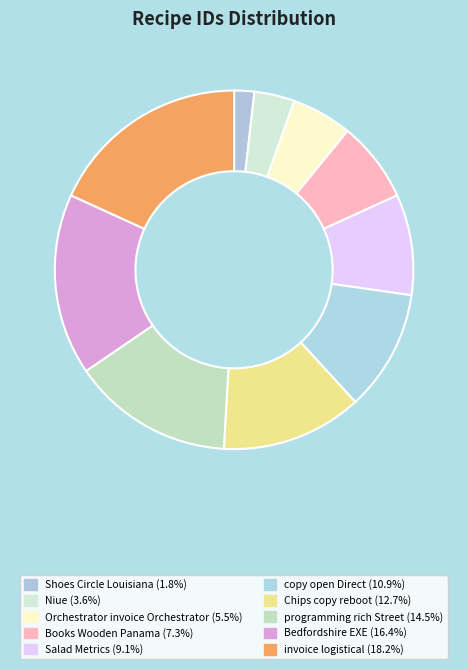

The Shoes Circle Louisiana slice represents 1% of the pie. True or false?

False